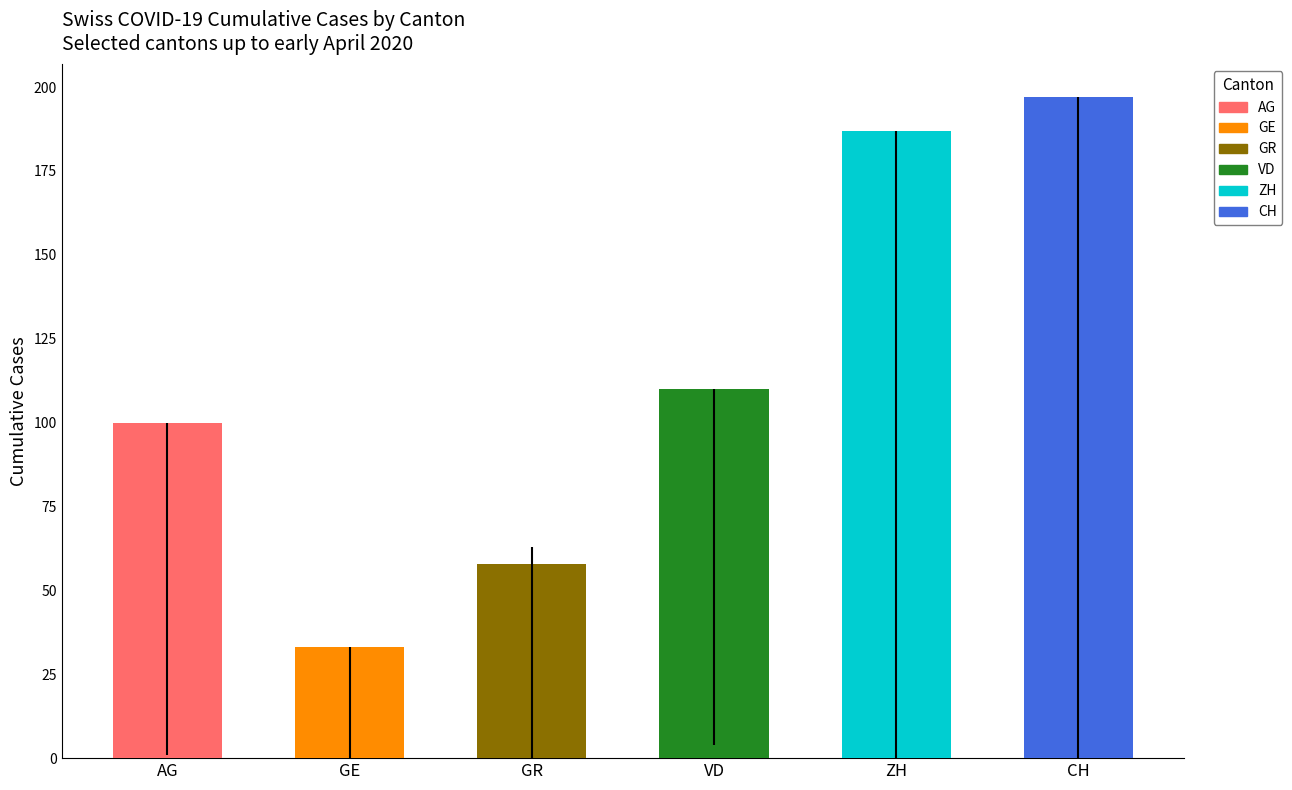

Is it true that ZH equals 88 at OW=0?

False